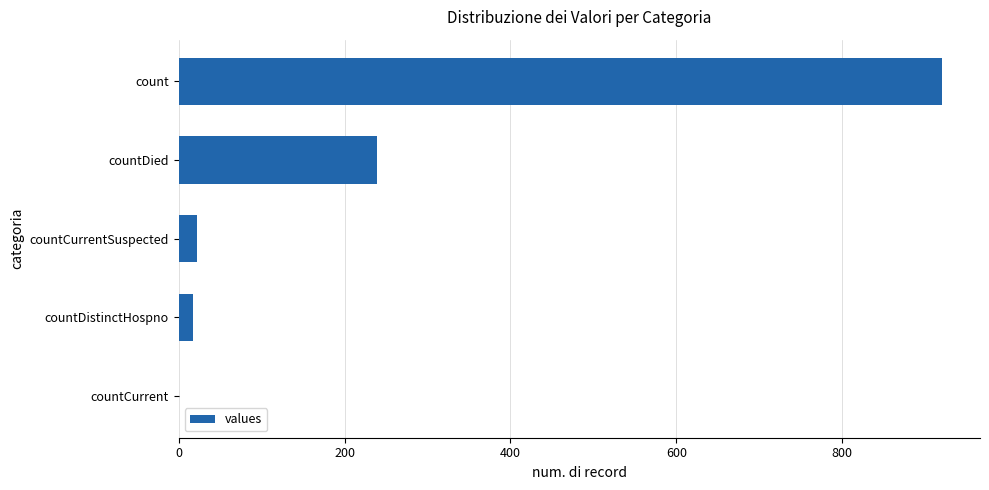

What is the sum of the values at countCurrent and countCurrentSuspected?

22